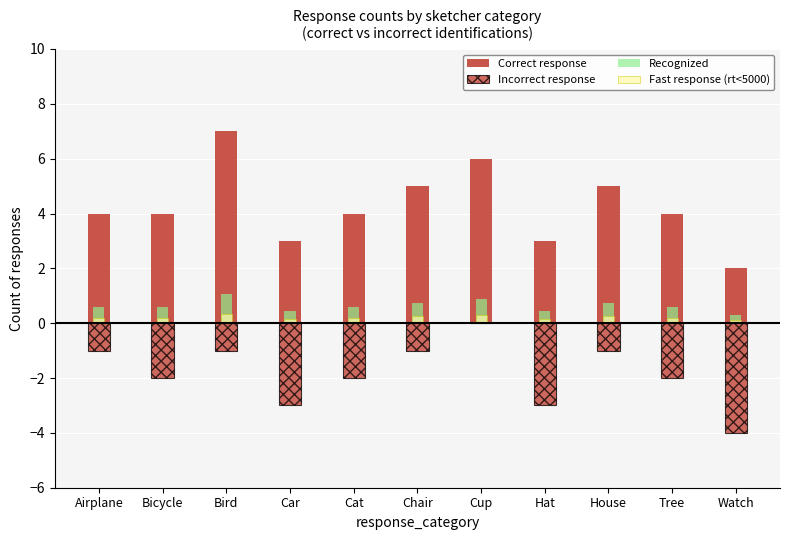

How many groups of bars are there?

11